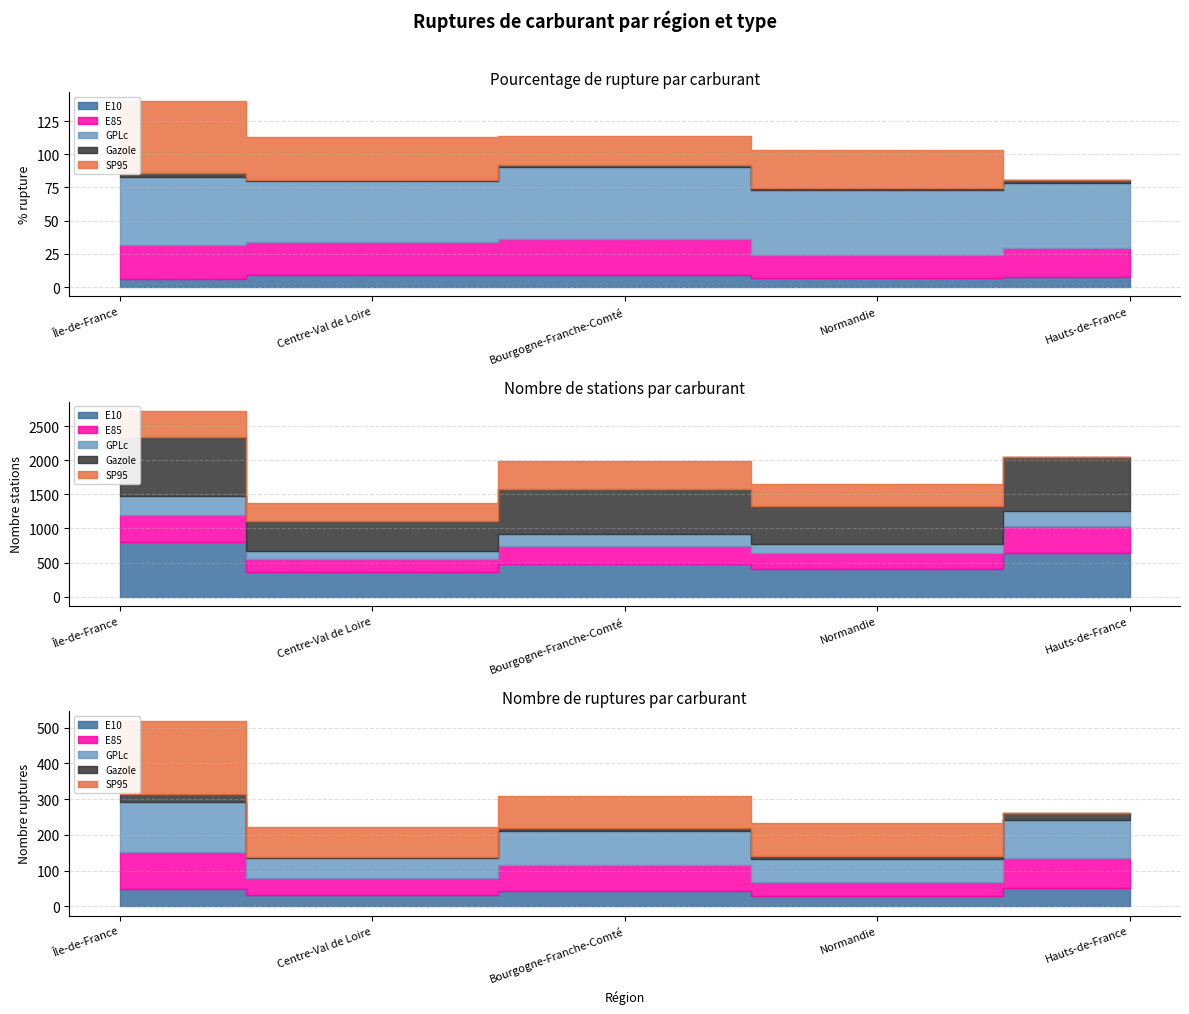

What is the value of the E10 point at the 3rd from the left?

9.0